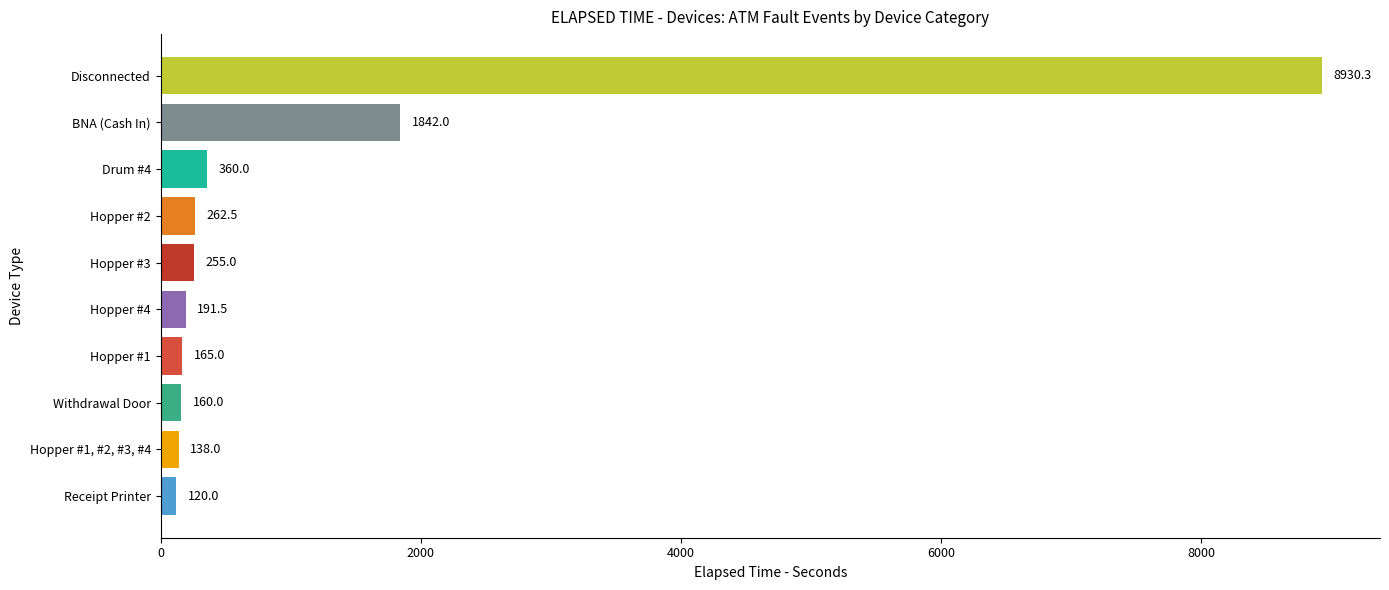

What is the sum of all values?

12424.3